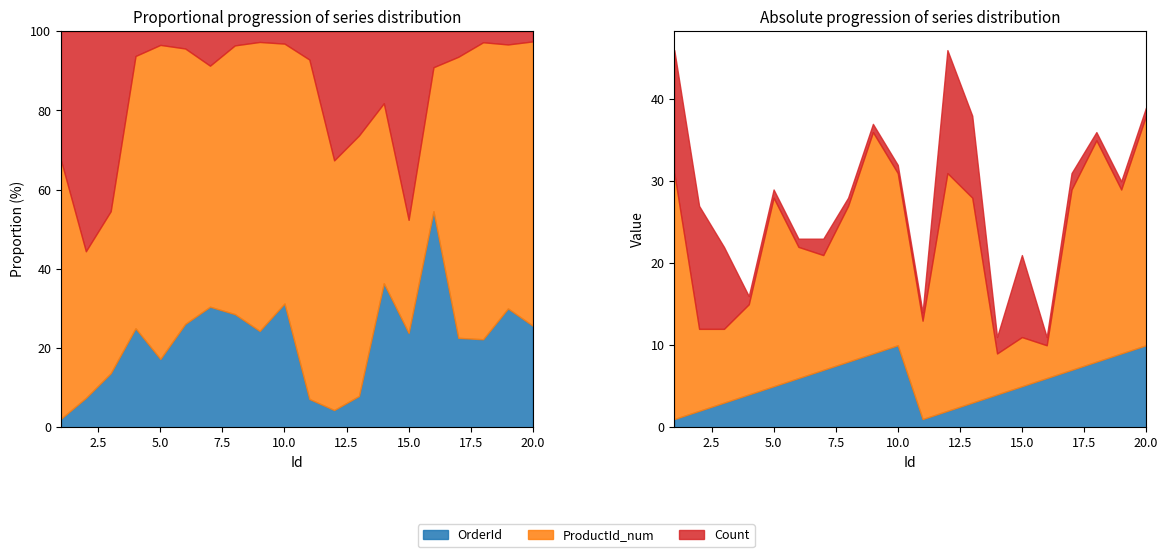

Where is the first local maximum for OrderId?

10